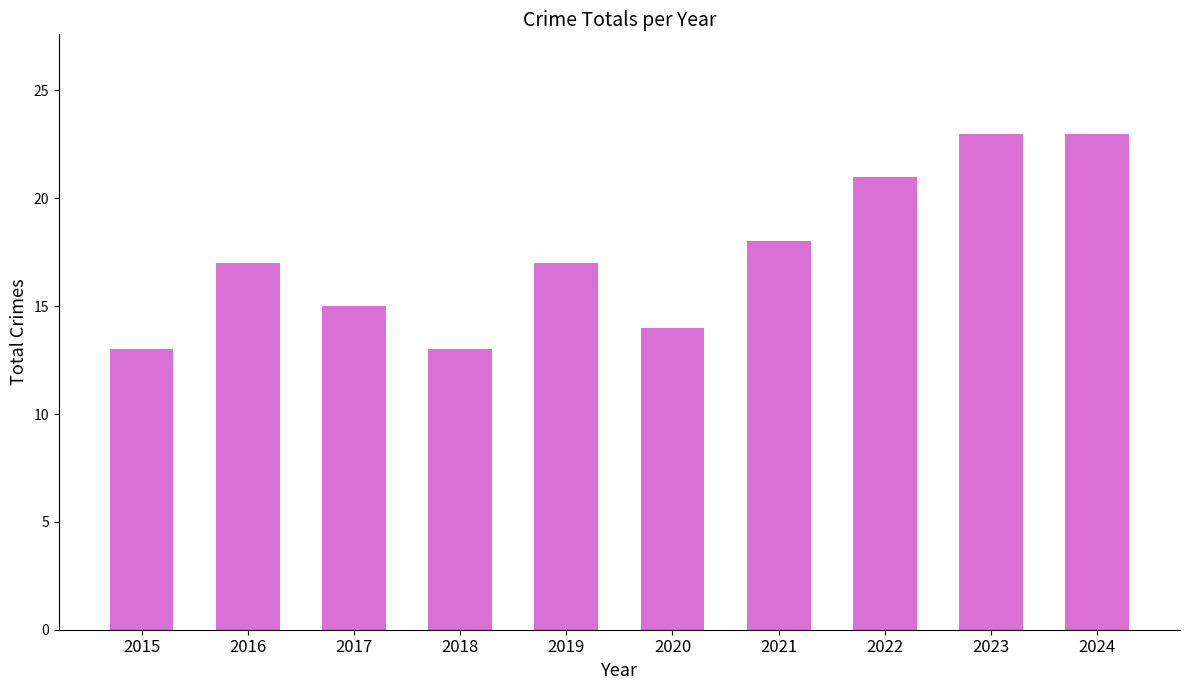

What is the maximum value shown in the chart?

23